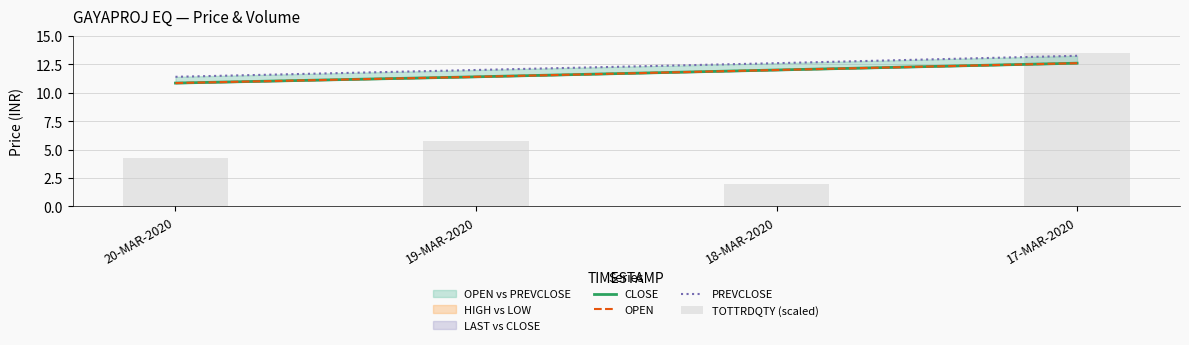

Which series has the widest spread of values?

TOTTRDQTY (scaled)